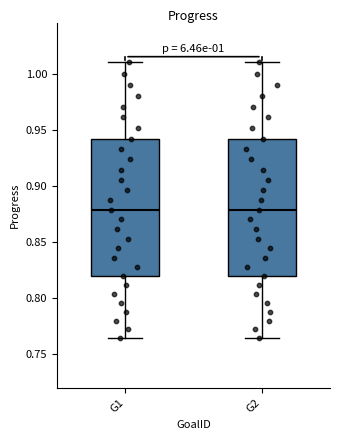

Reading left to right, transcribe this box plot: for each box, give where its median line is, the range the box spans, and where its two whiskers end, as read against the y-axis. The values are not printed on the chart, so give them approximately, as read against the axis.

G1: median 0.880, box 0.820 to 0.940, whiskers 0.765 to 1.010
G2: median 0.880, box 0.820 to 0.940, whiskers 0.765 to 1.010